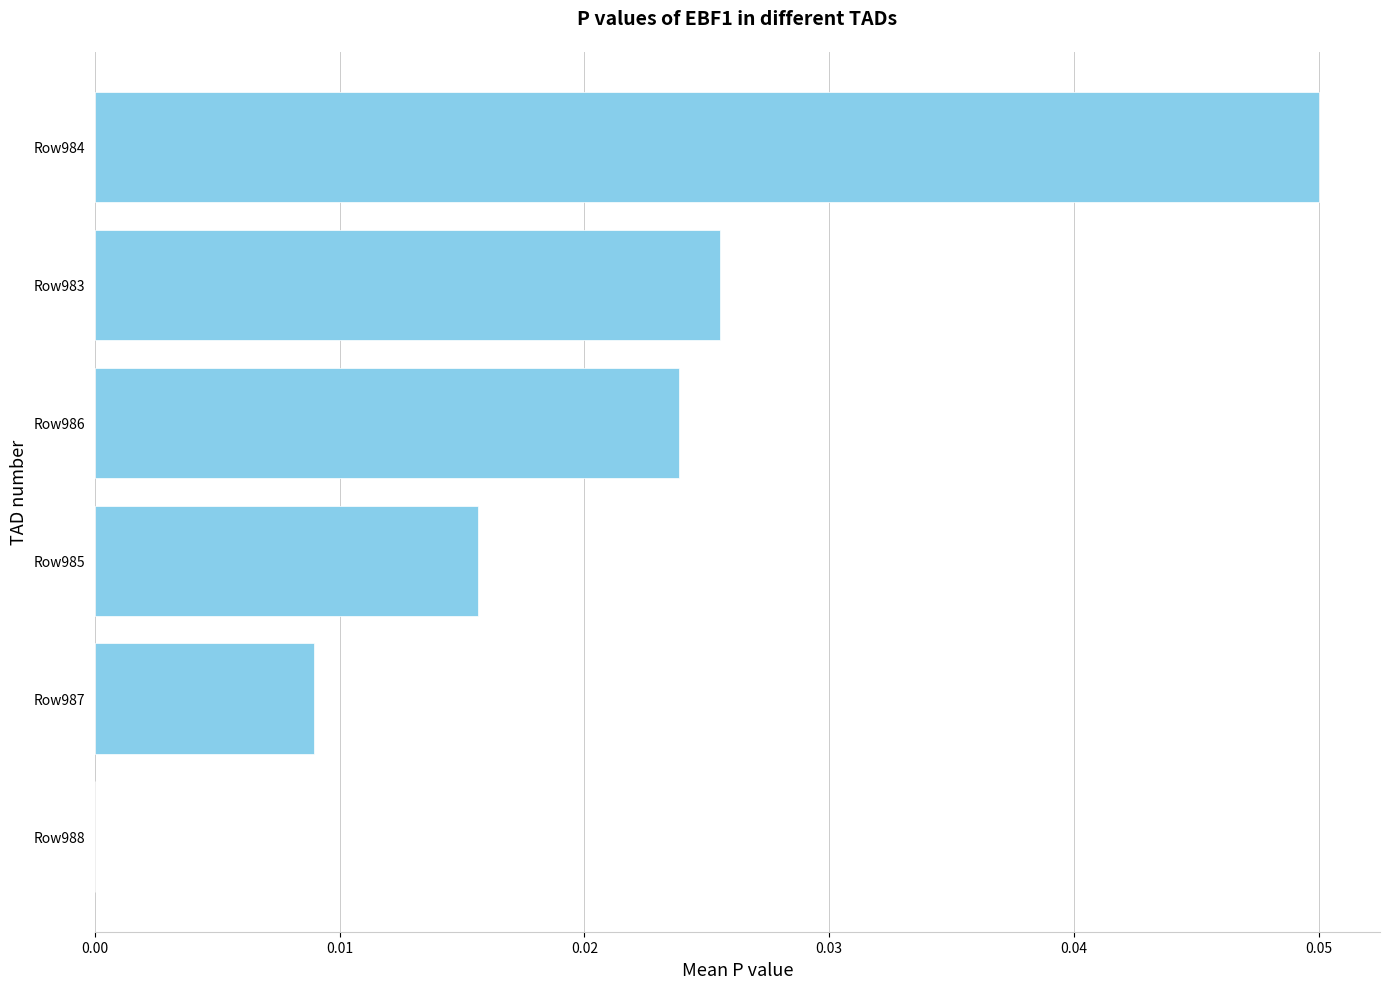

Between Row986 and Row987, which is larger?

Row986